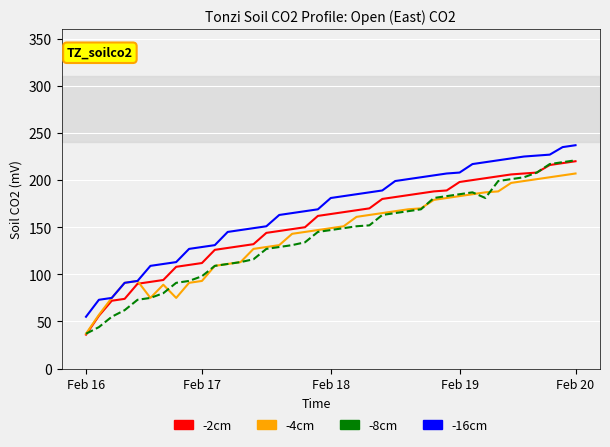

True or false: -2cm and -16cm cross at least once.

False